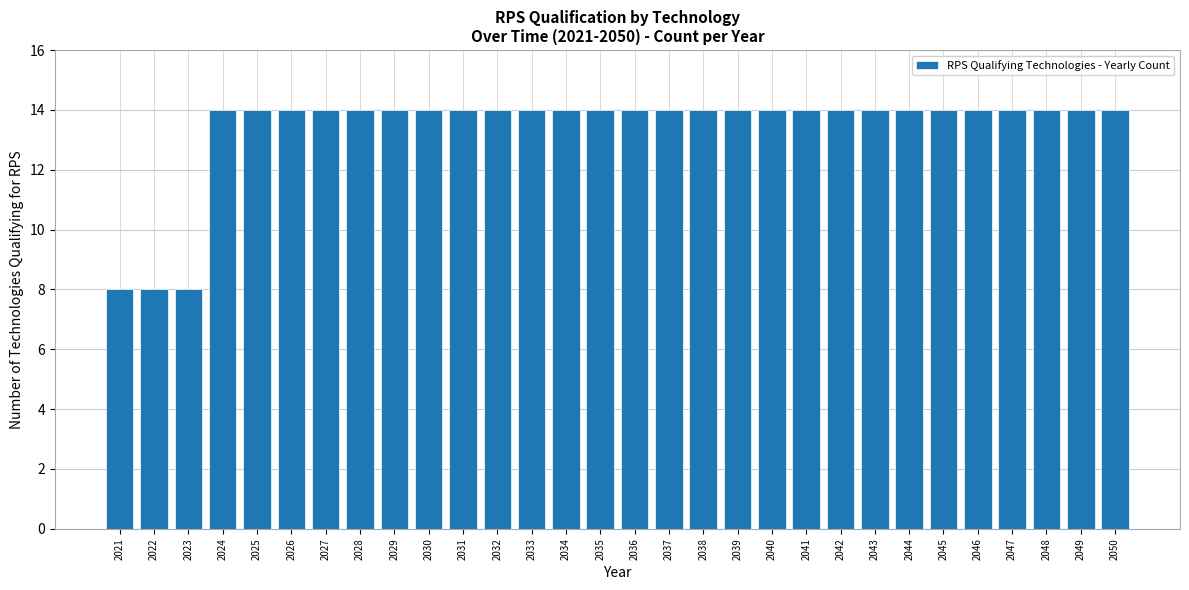

Reading right to left, extract all data points from this chart.

2050=14	2049=14	2048=14	2047=14	2046=14	2045=14	2044=14	2043=14	2042=14	2041=14	2040=14	2039=14	2038=14	2037=14	2036=14	2035=14	2034=14	2033=14	2032=14	2031=14	2030=14	2029=14	2028=14	2027=14	2026=14	2025=14	2024=14	2023=8	2022=8	2021=8